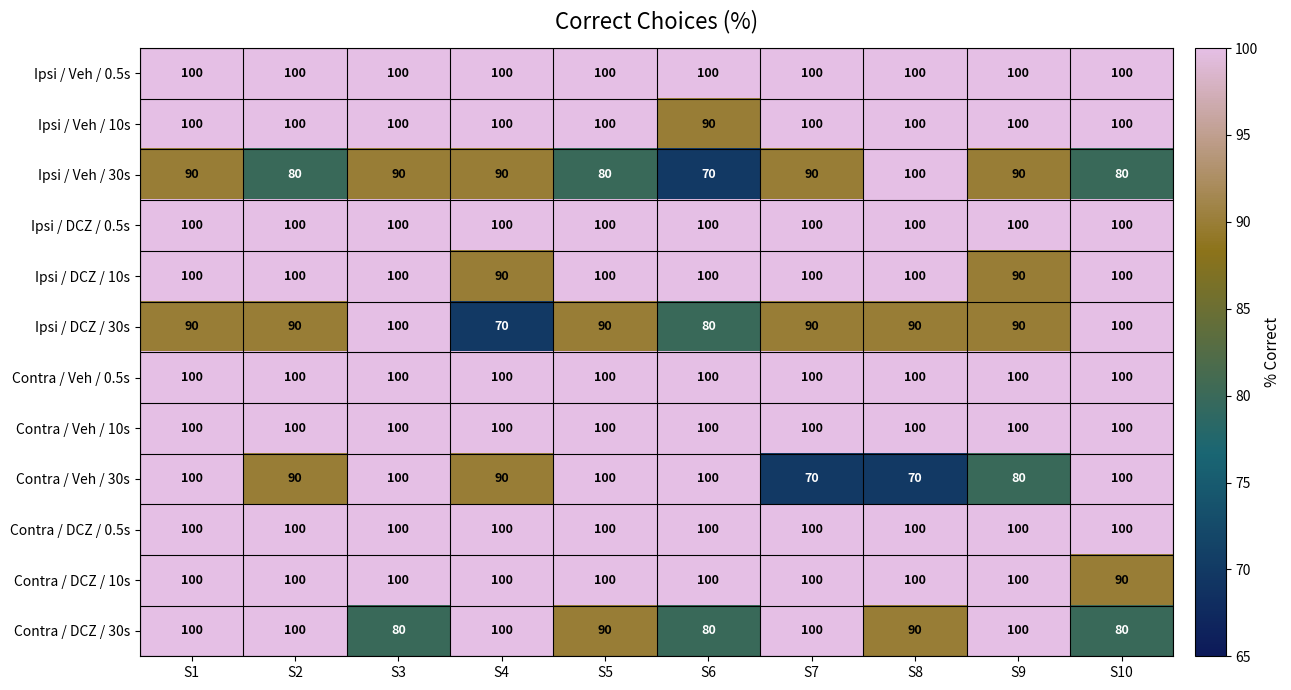

The value of Ipsi / DCZ / 30s at S10 is 100. True or false?

True